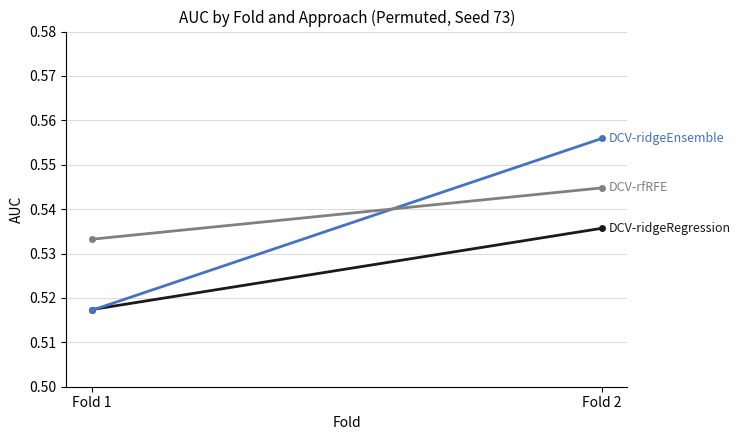

The DCV-rfRFE series shows 0.5 at Fold 2. True or false?

True